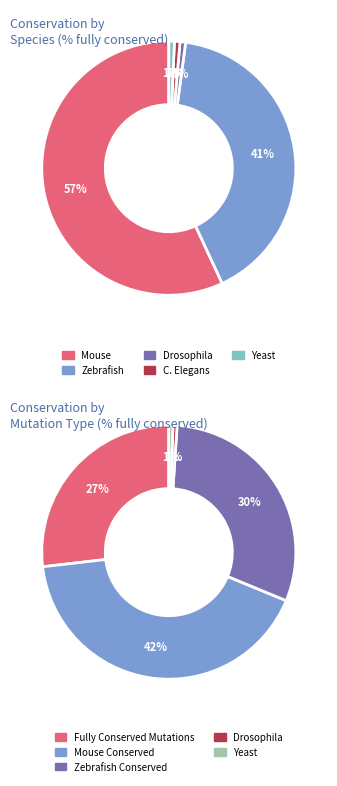

What is the smallest slice in the pie chart?

% fully conserved drosophila